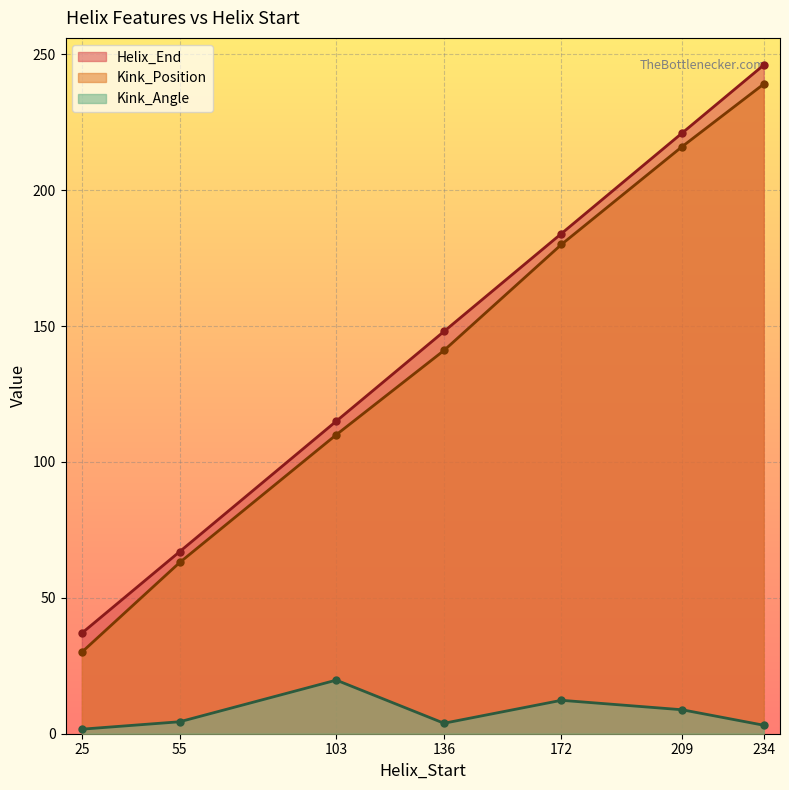

The Kink_Angle series shows 19.7 at 103. True or false?

True